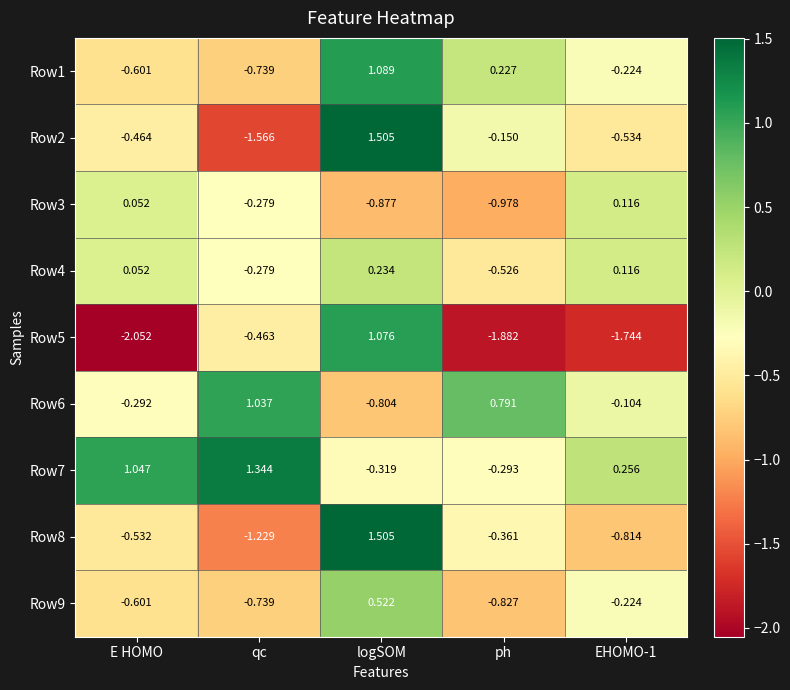

Which category has the lowest value across all series?

E HOMO